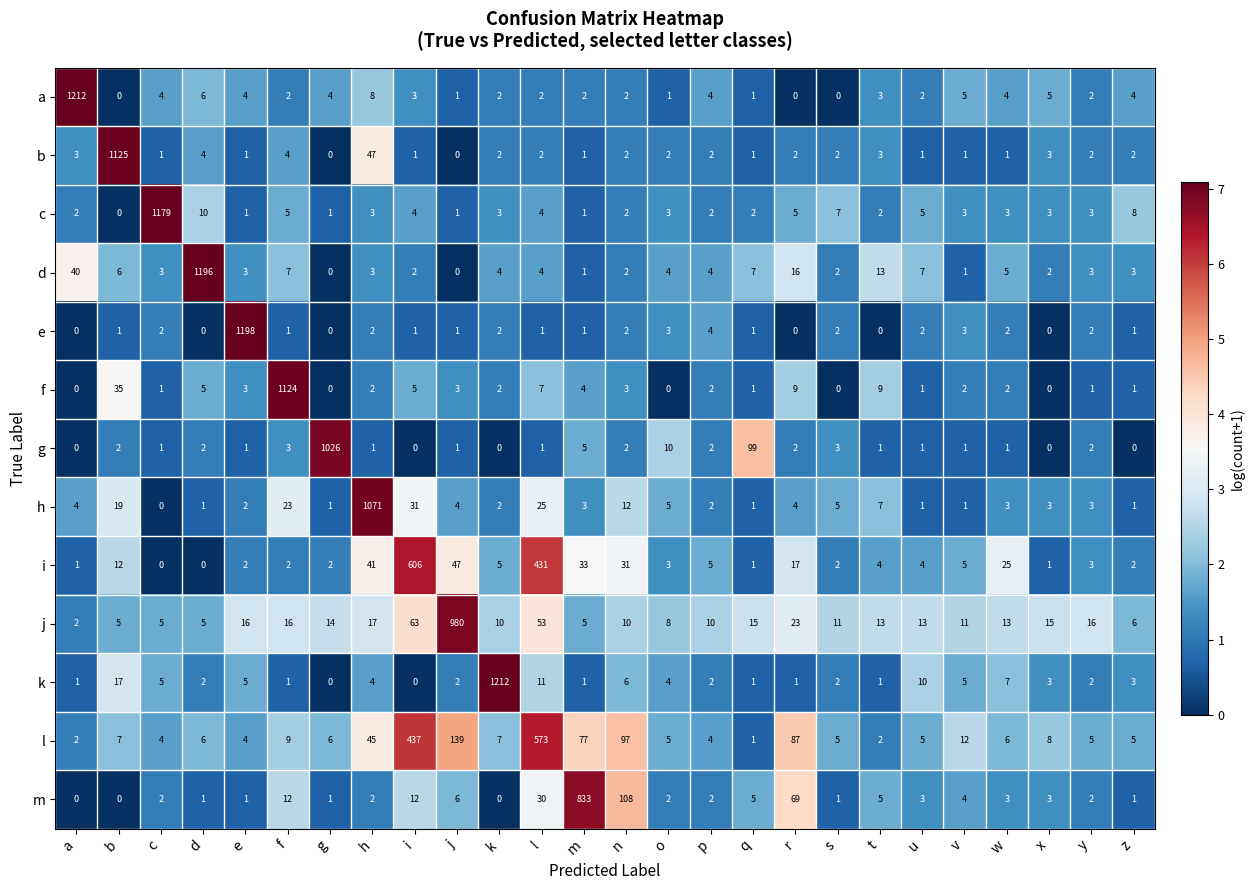

What is the difference between the highest and lowest values at e?

1197